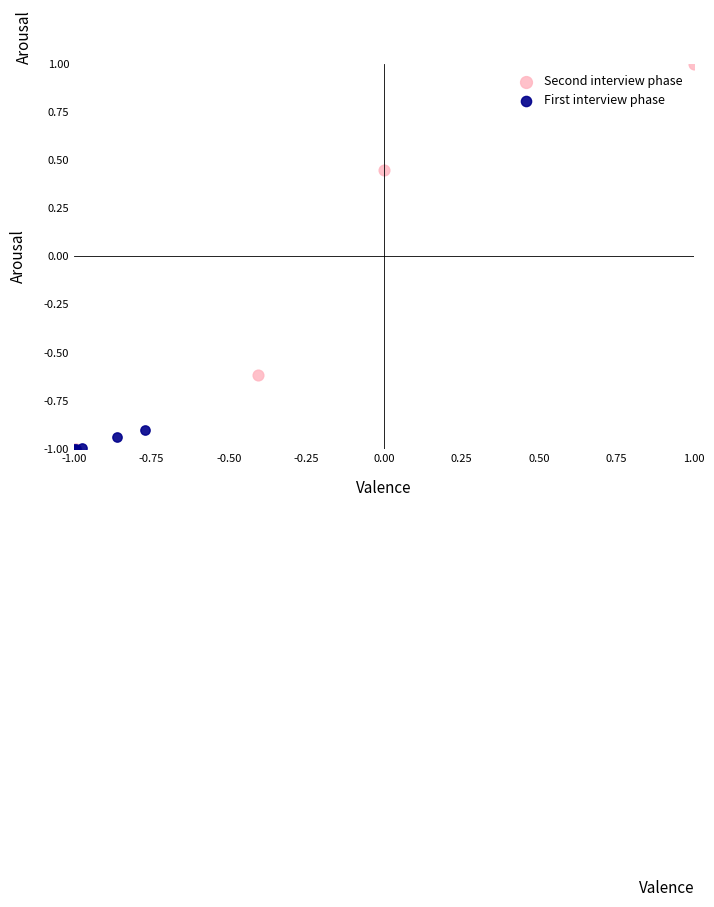

Which series has the largest Y range (max minus min)?

Second interview phase